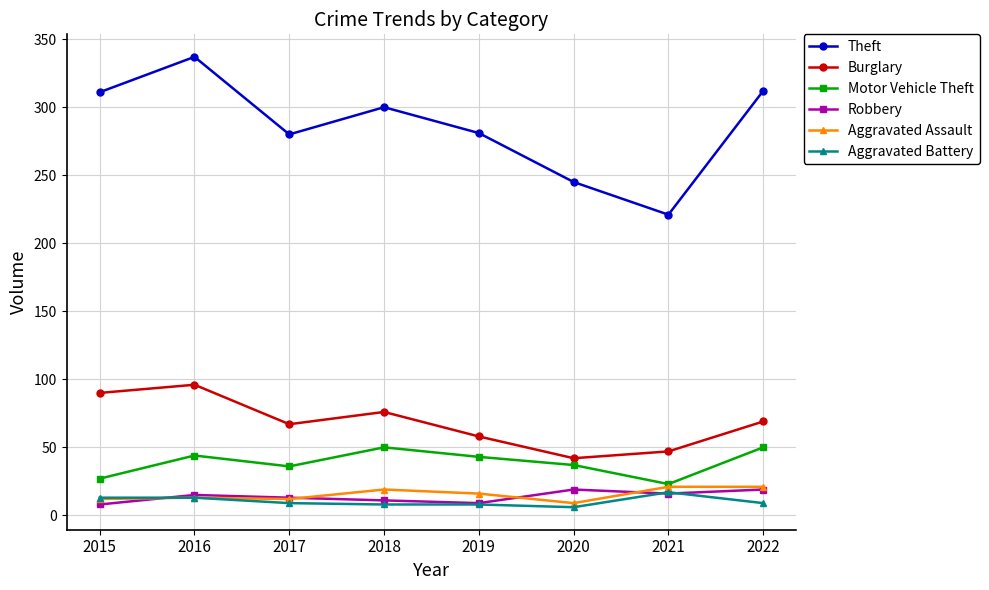

True or false: Aggravated Assault and Theft intersect in this chart.

False